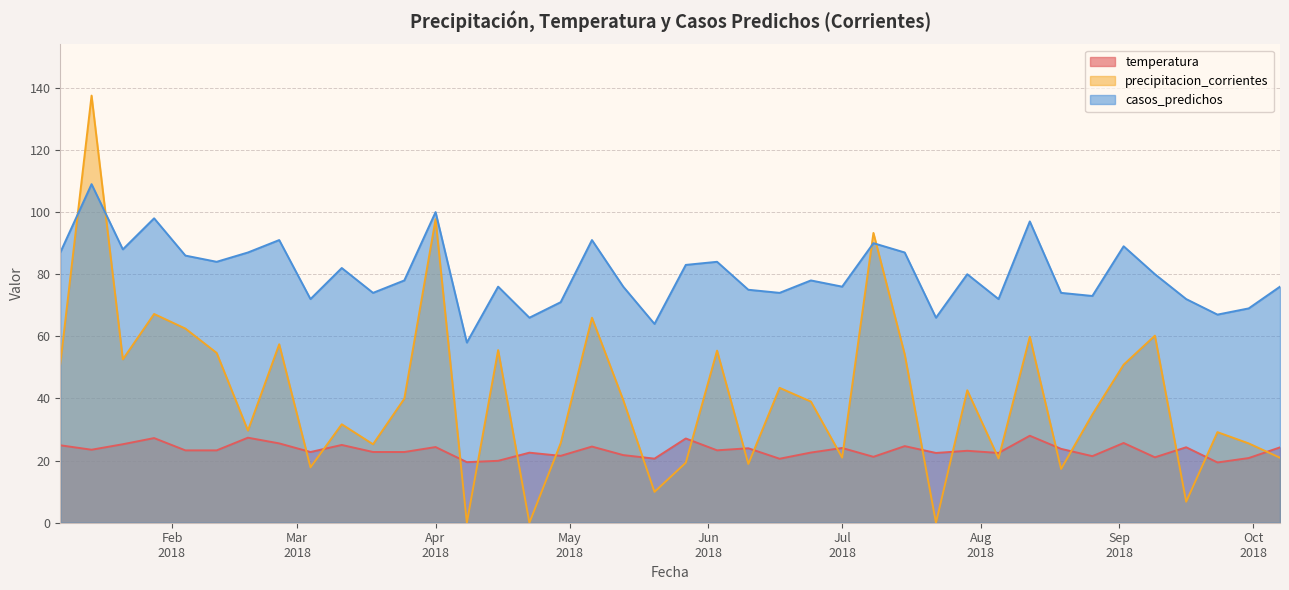

Which series has the widest spread of values?

precipitacion_corrientes